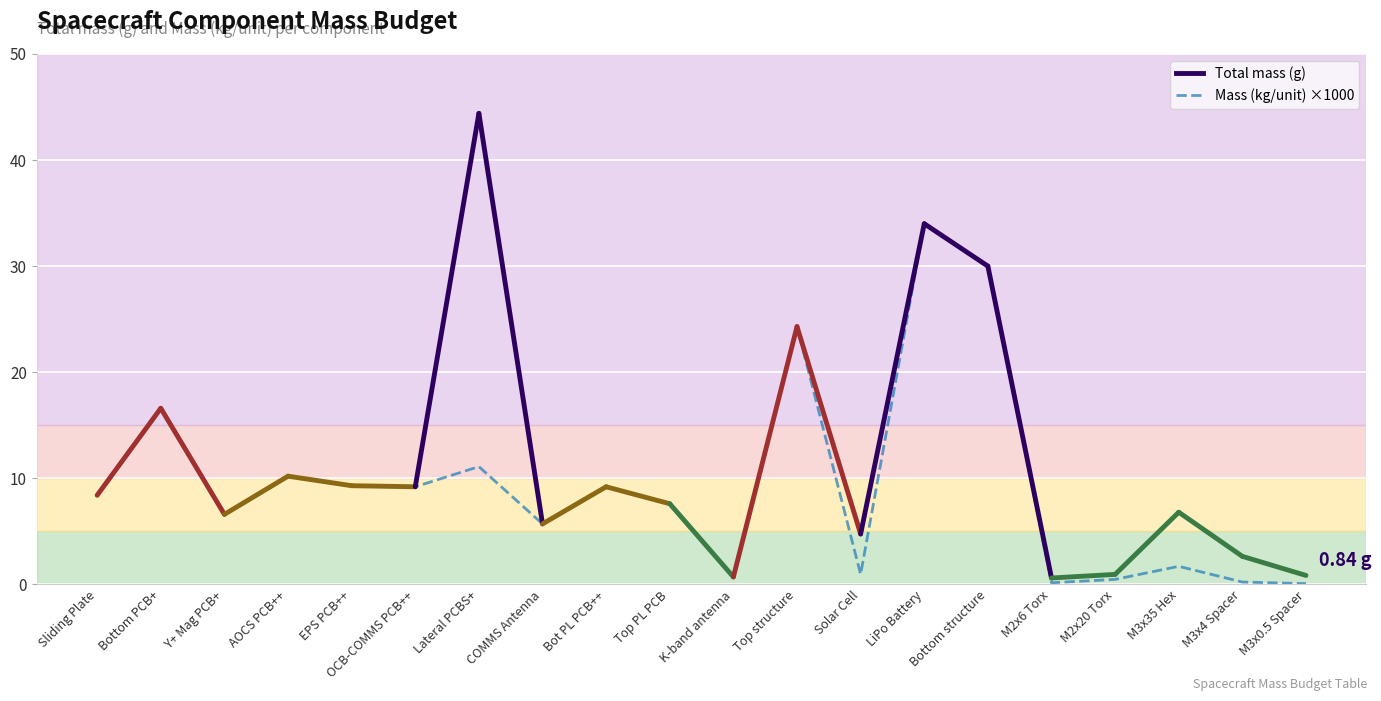

What is the average value?

9.3